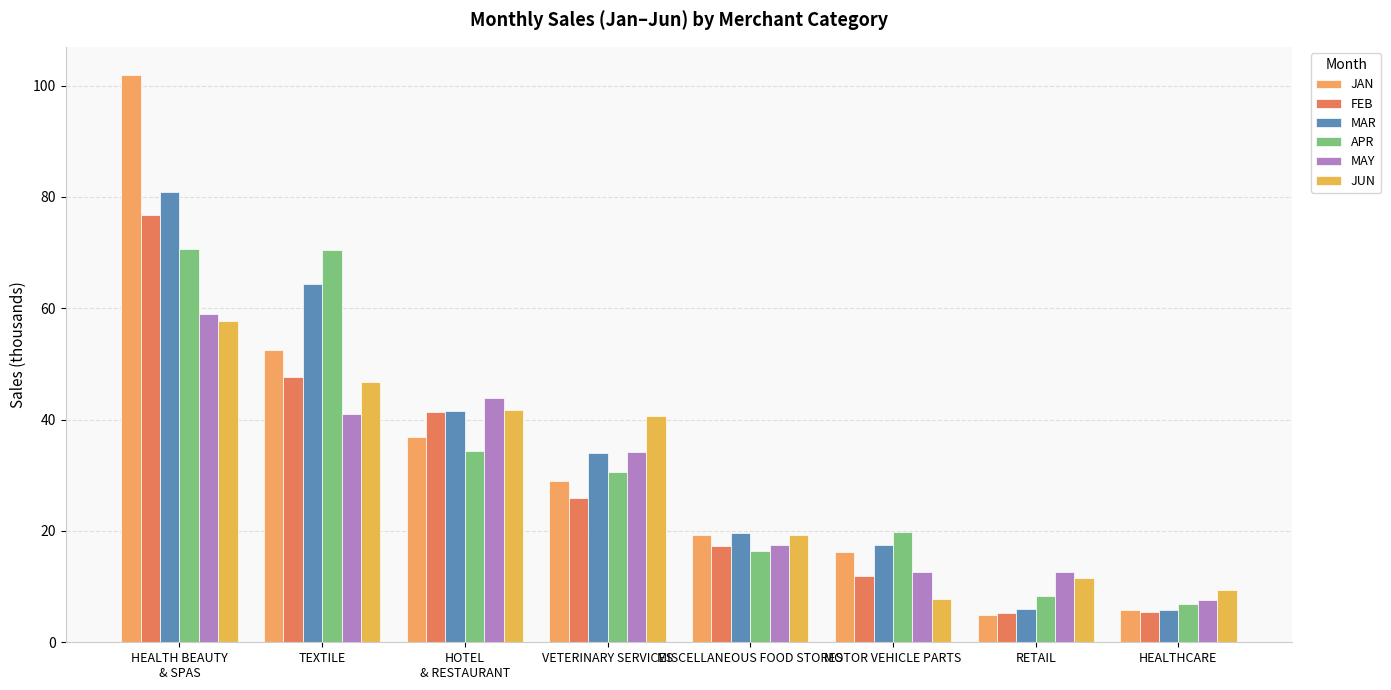

What is the label of the 3rd bar from the left?

HOTEL
& RESTAURANT